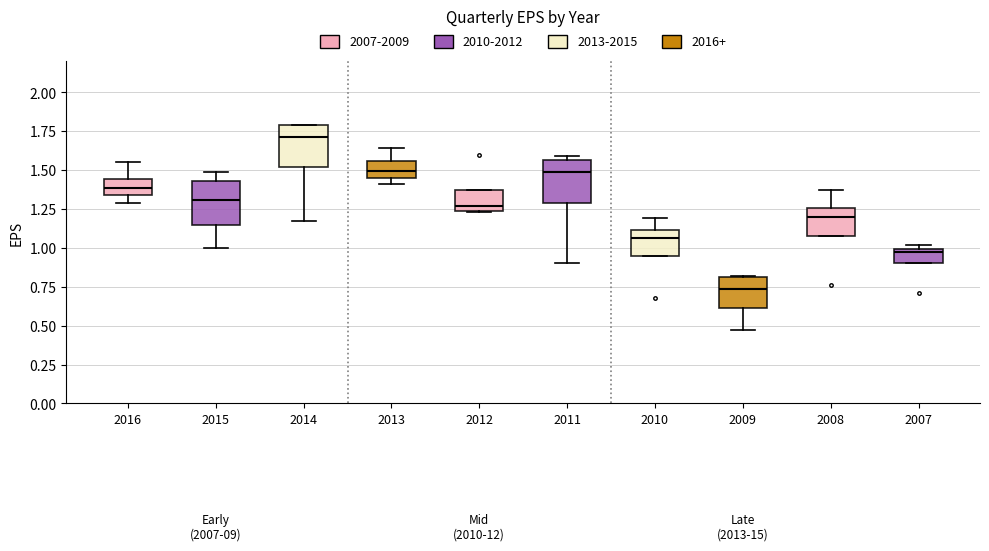

Which box has the highest median line?

2014